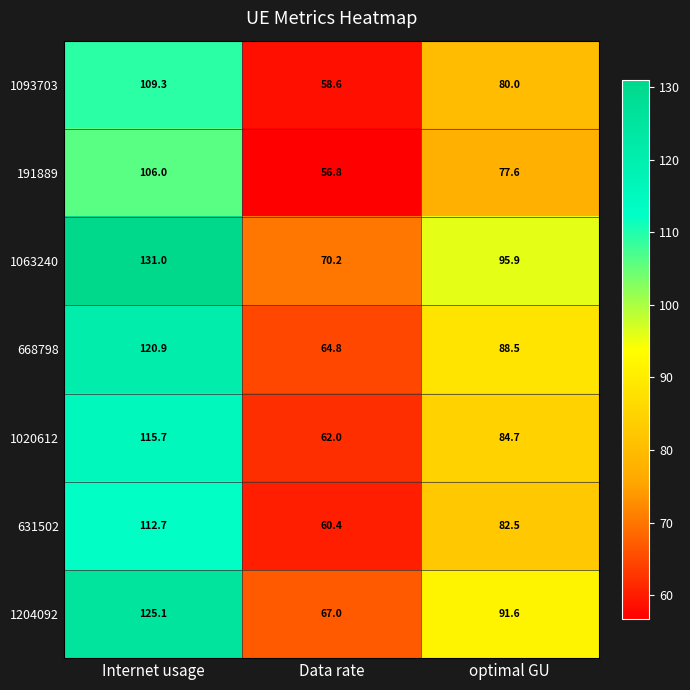

What is the minimum value shown in the chart?

56.8